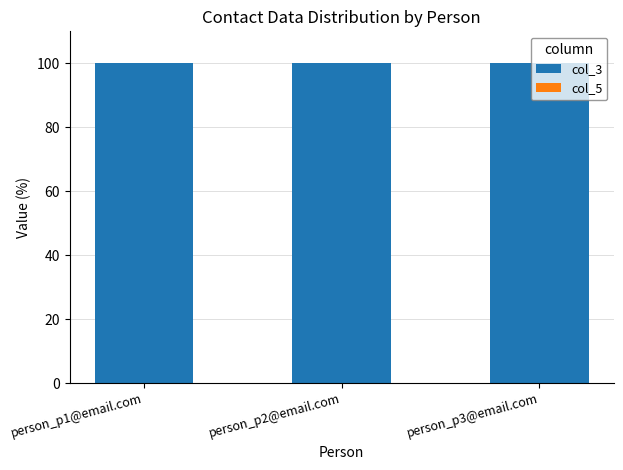

The col_3 series shows 100.0 at person_p3@email.com. True or false?

True